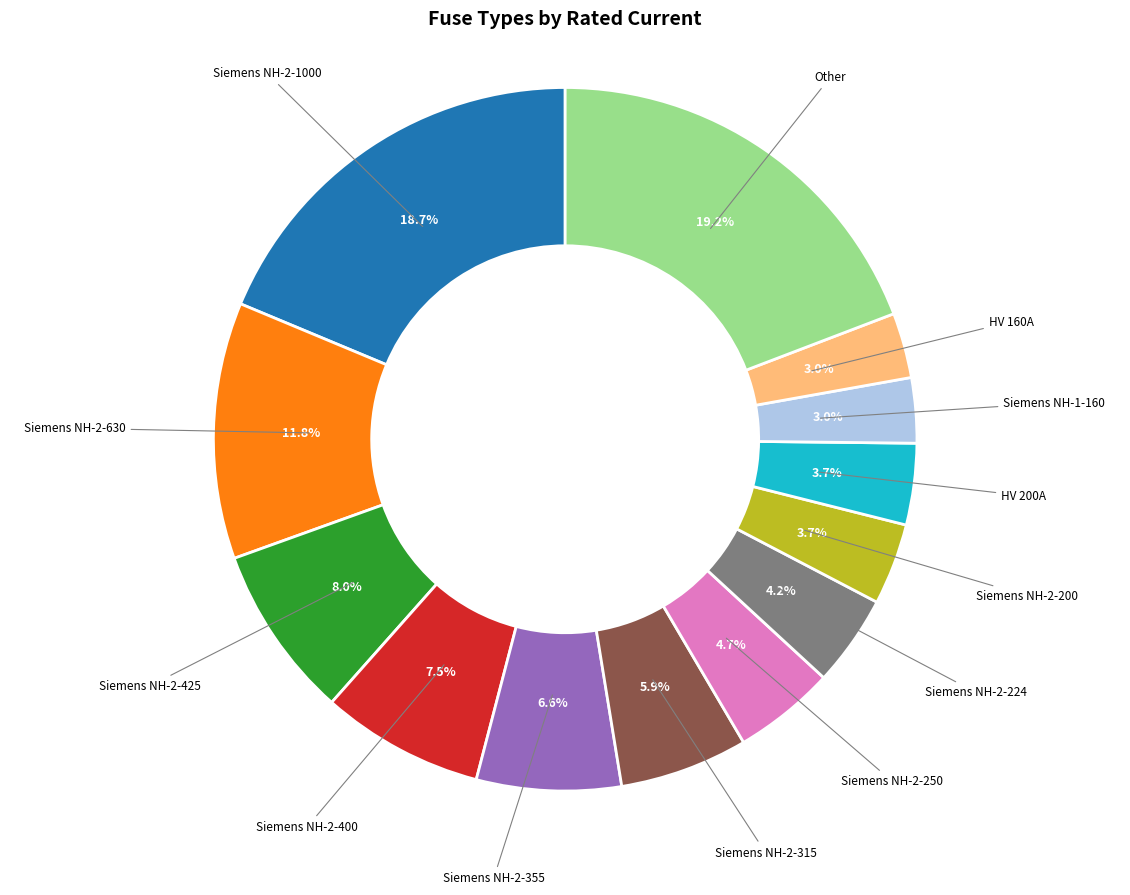

Between Siemens NH-2-224 and Siemens NH-1-160, which is larger?

Siemens NH-2-224